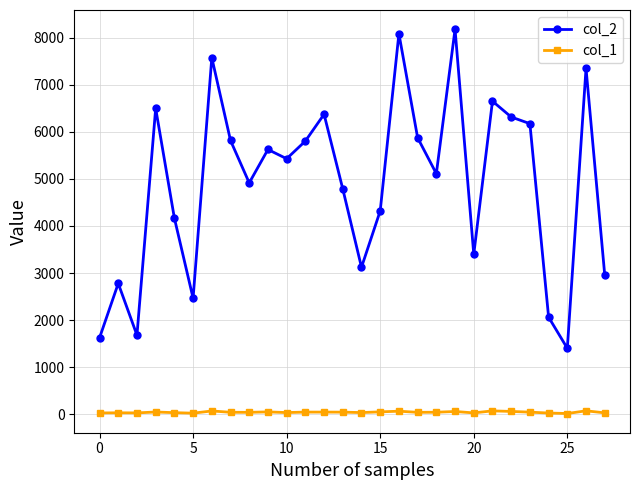

True or false: col_1 and col_2 intersect in this chart.

False